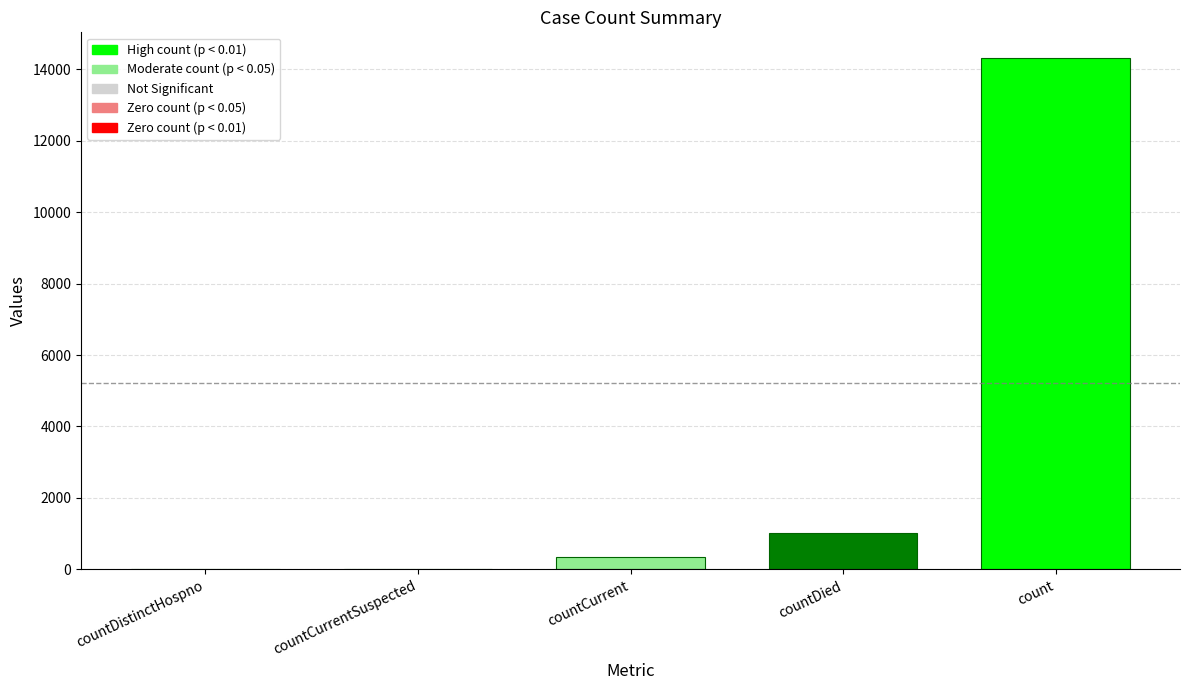

What is the change in value from countCurrentSuspected to countDied?

+1022